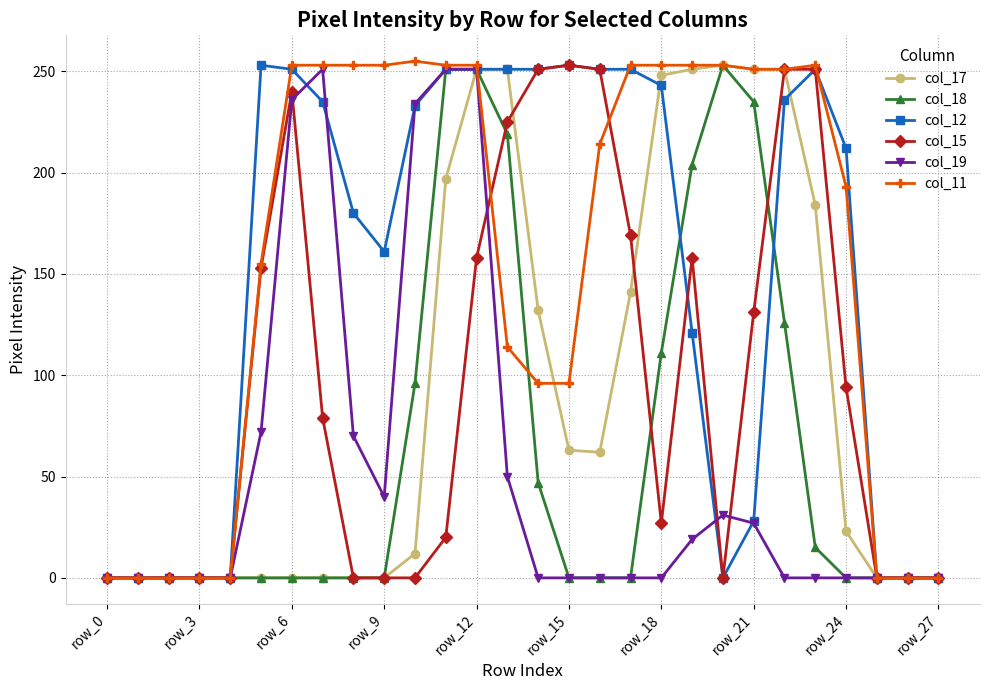

True or false: col_15 has more than 1 points higher than both neighbors.

True